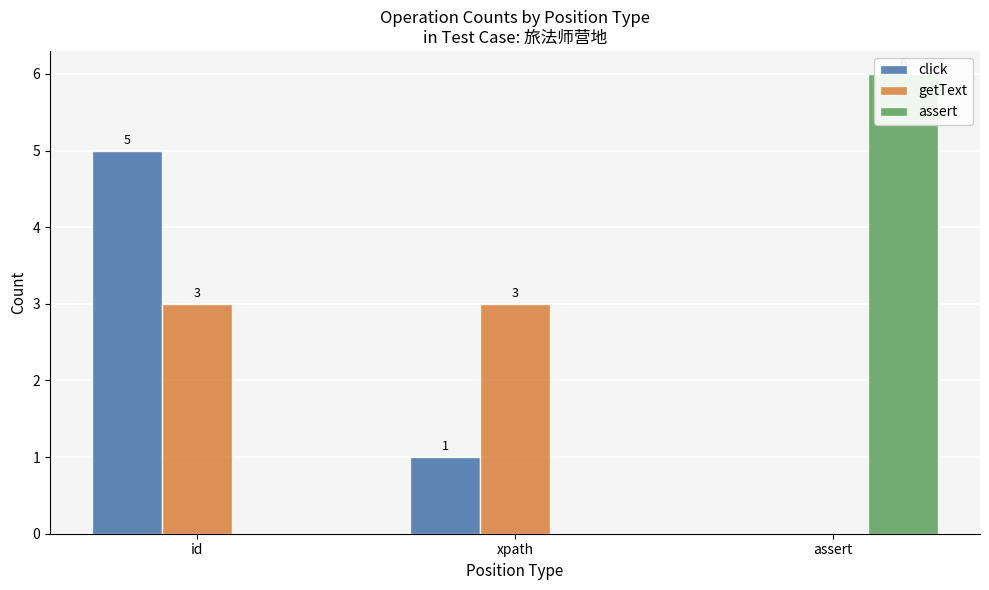

The assert series shows 3 at xpath. True or false?

False